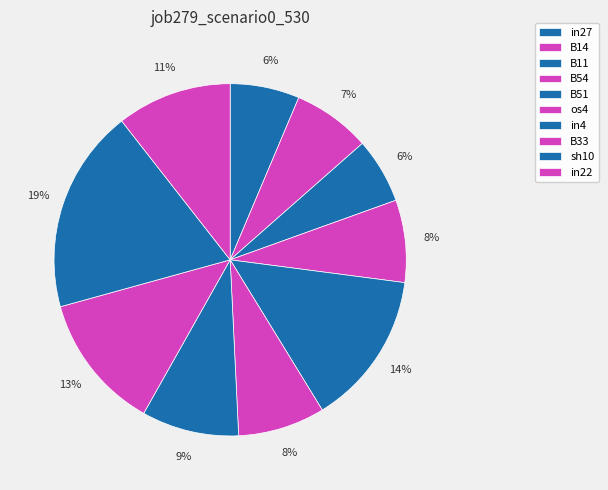

To the nearest percent, what is the average slice percentage?

10%